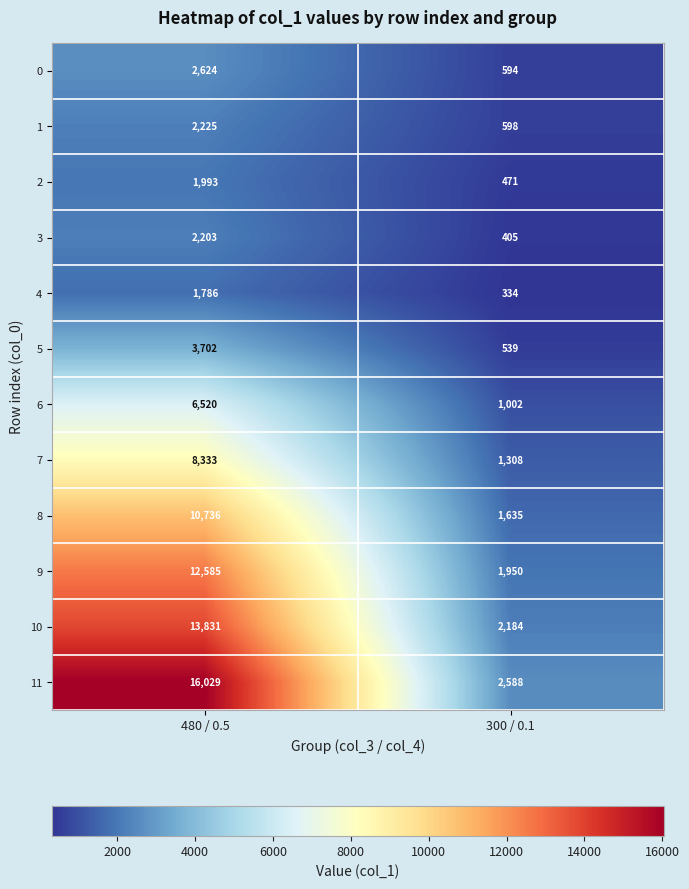

What is the difference between the maximum and minimum values in the 6 series?

5518